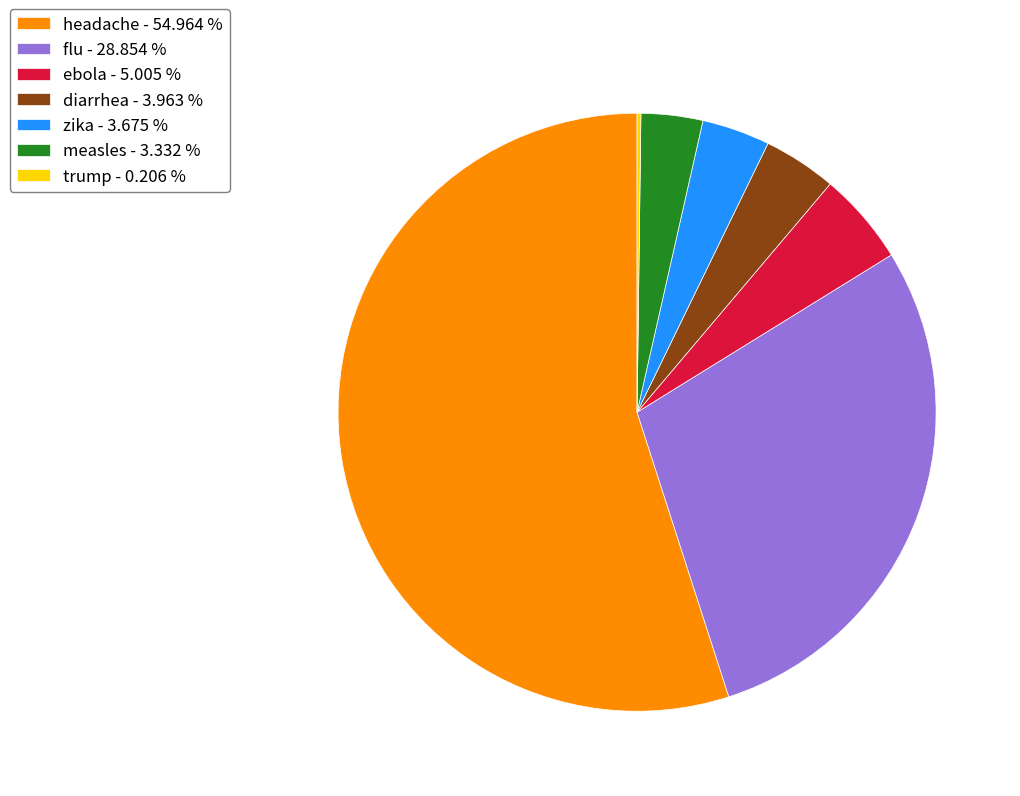

Approximately how many times larger is the value at measles - 3.332 % compared to diarrhea - 3.963 %?

0.8